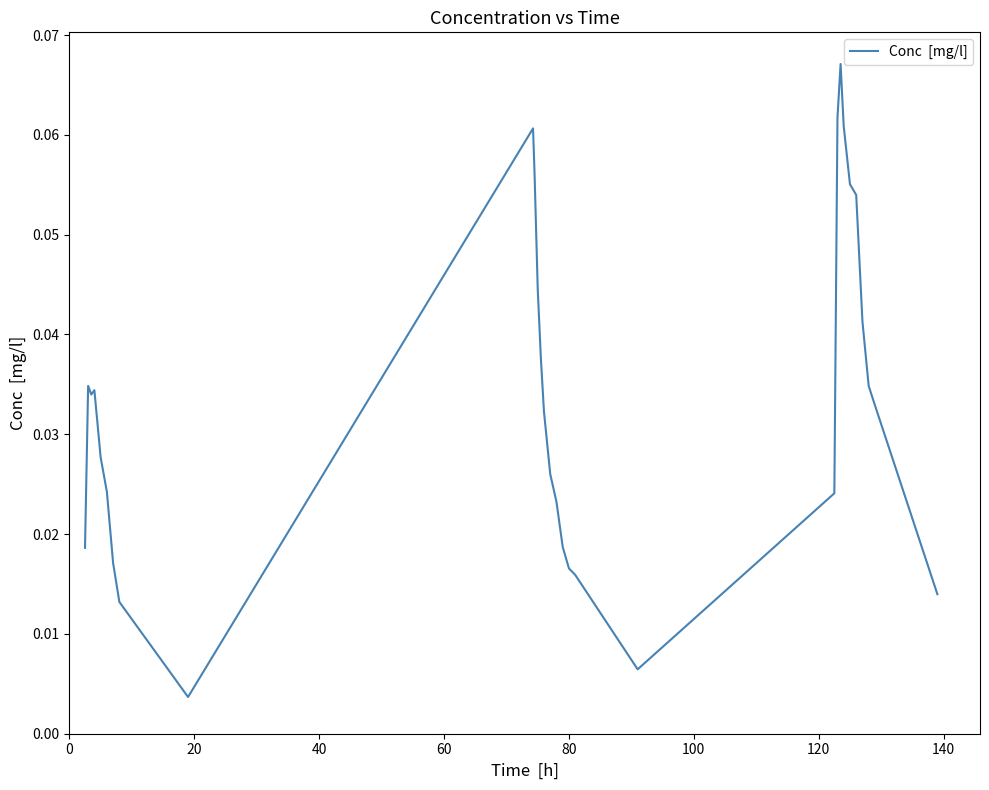

What is the difference between the maximum and minimum values?

0.1